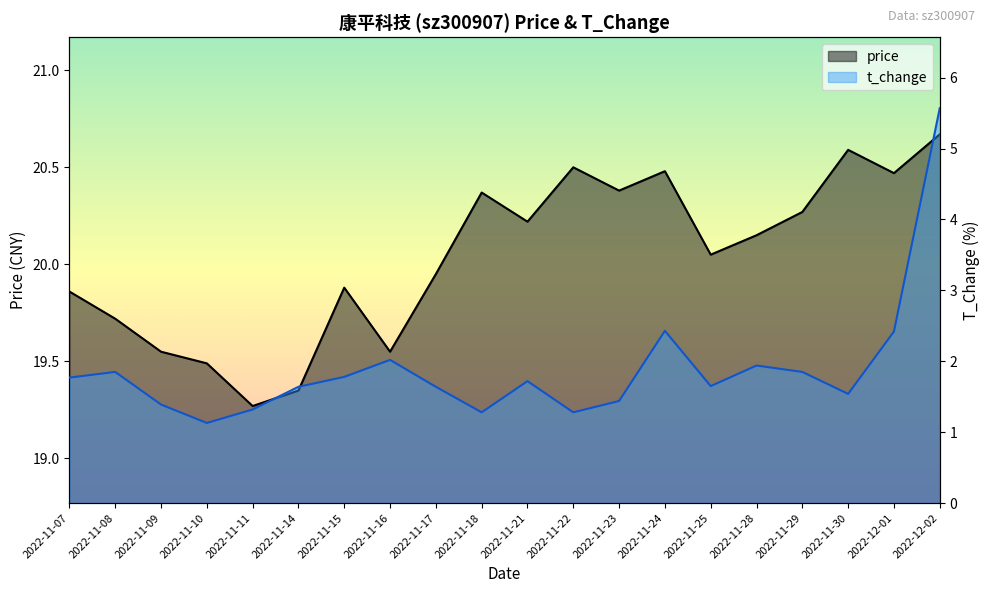

Does the chart have visible grid lines?

No